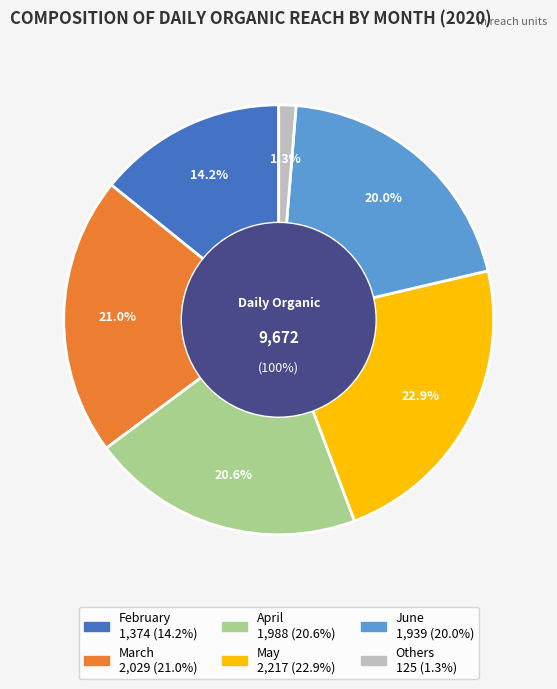

What is the smallest slice in the pie chart?

Others